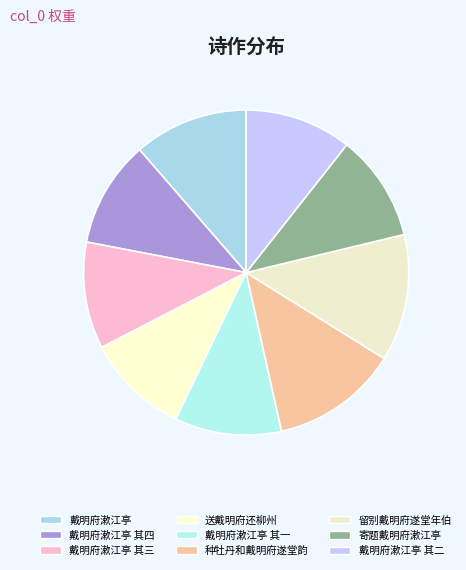

Rank the categories by value from lowest to highest.

送戴明府还柳州, 寄题戴明府漱江亭, 戴明府漱江亭 其一, 戴明府漱江亭 其二, 戴明府漱江亭 其三, 戴明府漱江亭 其四, 戴明府漱江亭, 种牡丹和戴明府遂堂韵, 留别戴明府遂堂年伯